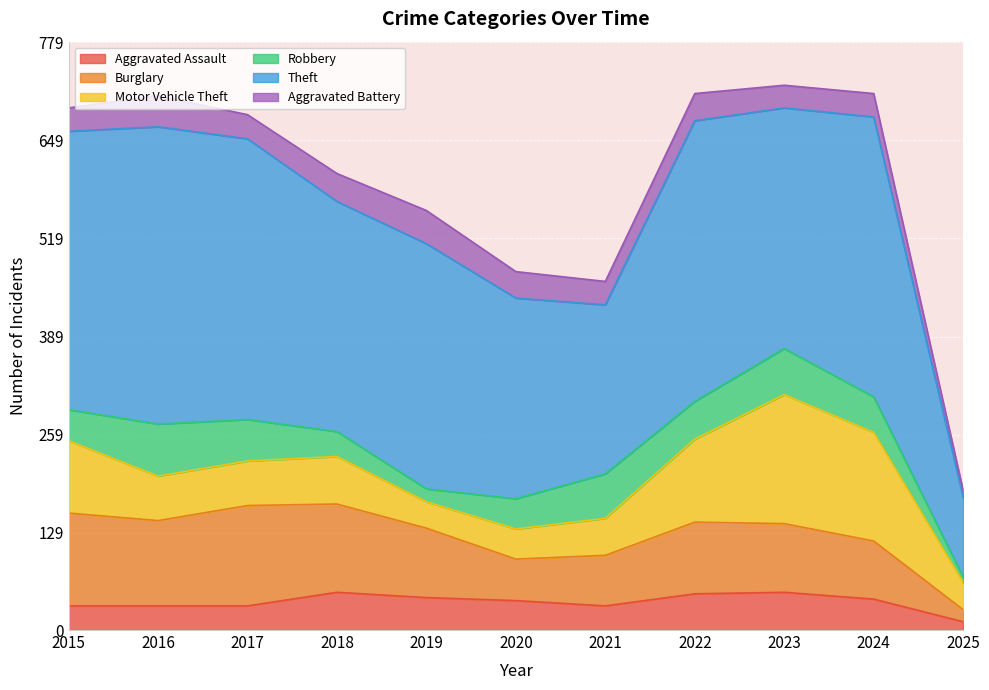

How many lines are shown in the chart?

6